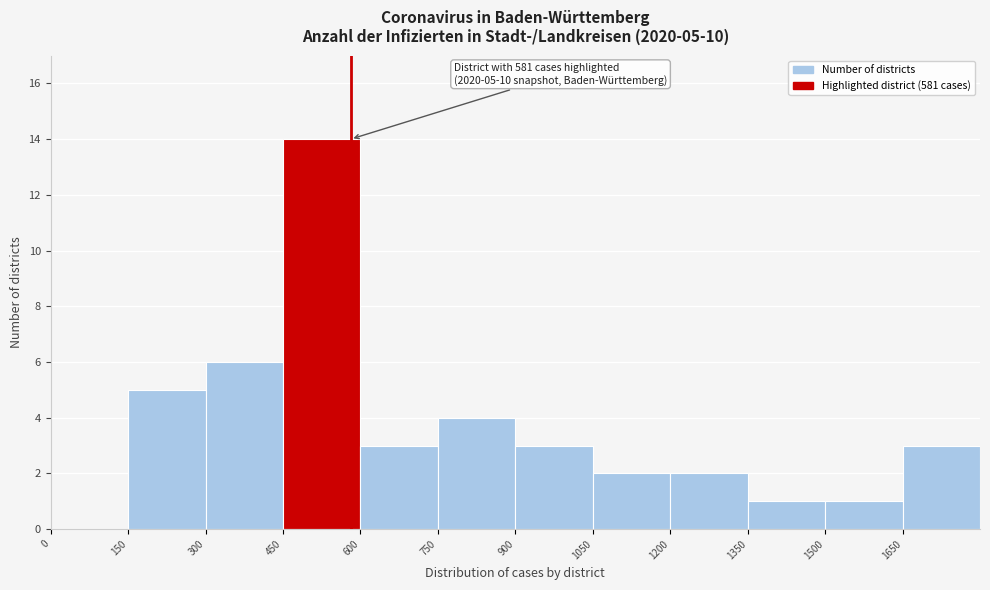

Over which range of the x-axis is the bar tallest?

450 to 600